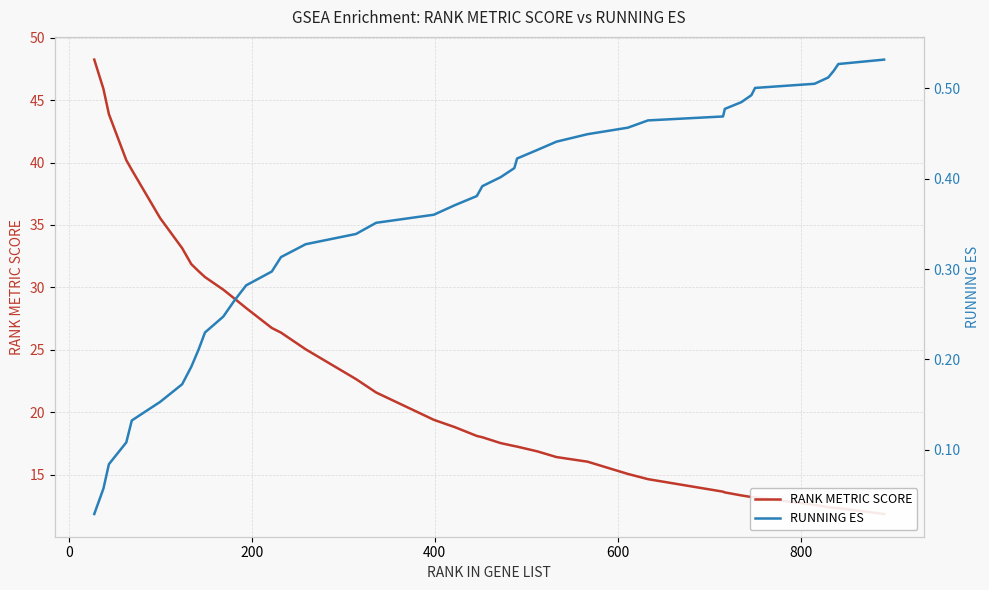

Is it true that RANK METRIC SCORE equals 8.5 at 32?

False